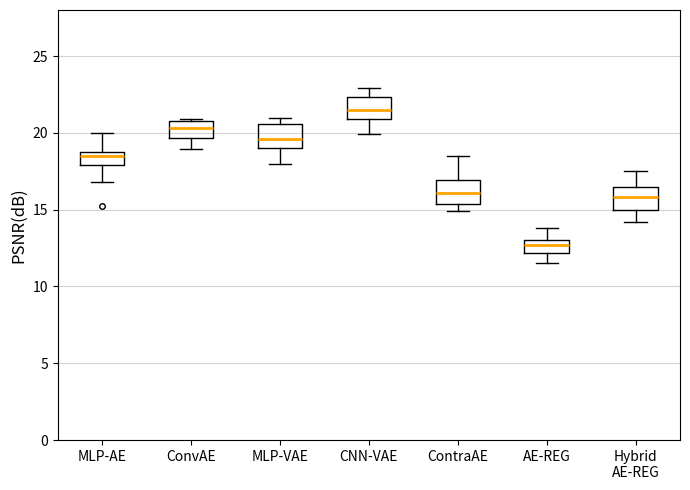

Where does the lower whisker of the box for MLP-VAE end on the y-axis? The values are not printed on the chart, so give them approximately, as read against the axis.

18.0